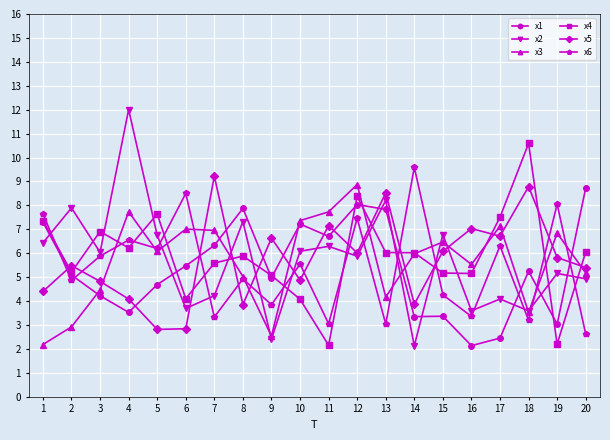

How many data points in x5 are above 5?

12